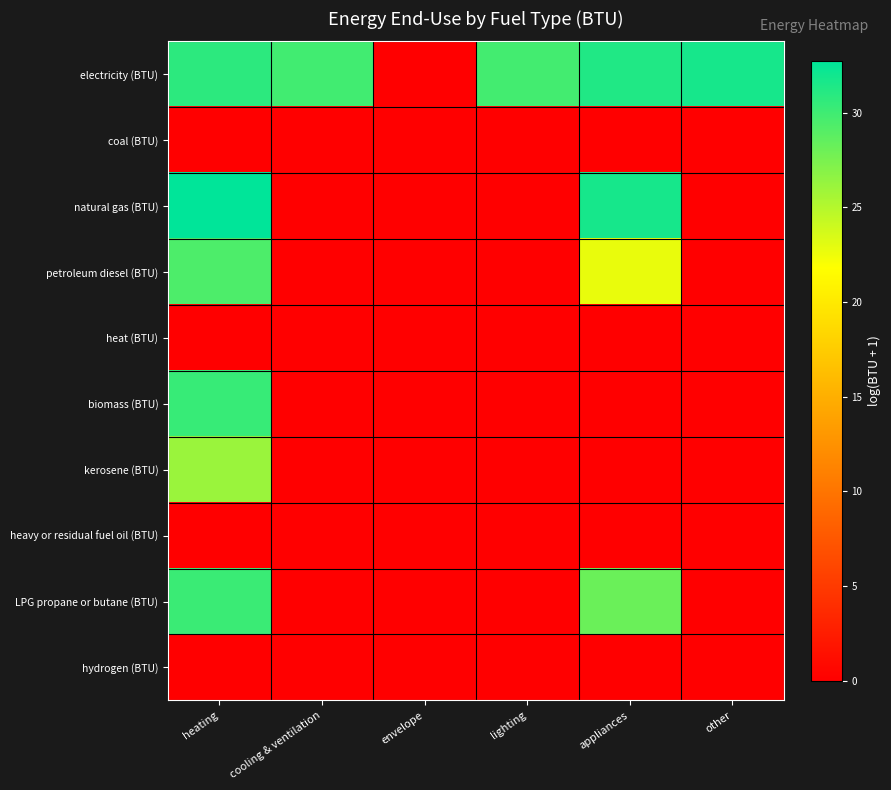

What is the difference between the highest and lowest values at lighting?

29.8